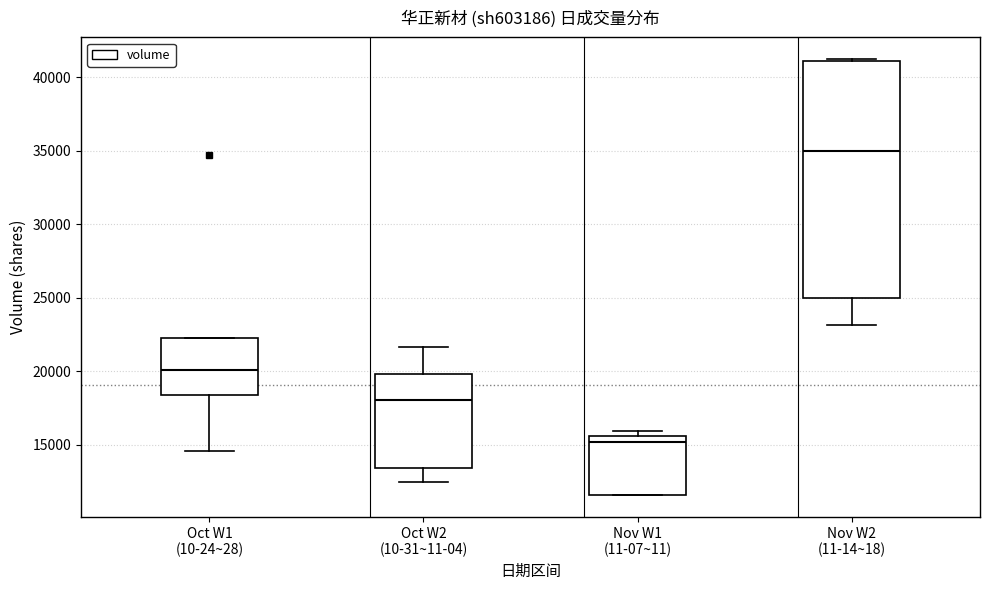

Comparing the boxes themselves (not the whiskers), which one is the tallest?

Nov W2 (11-14~18)